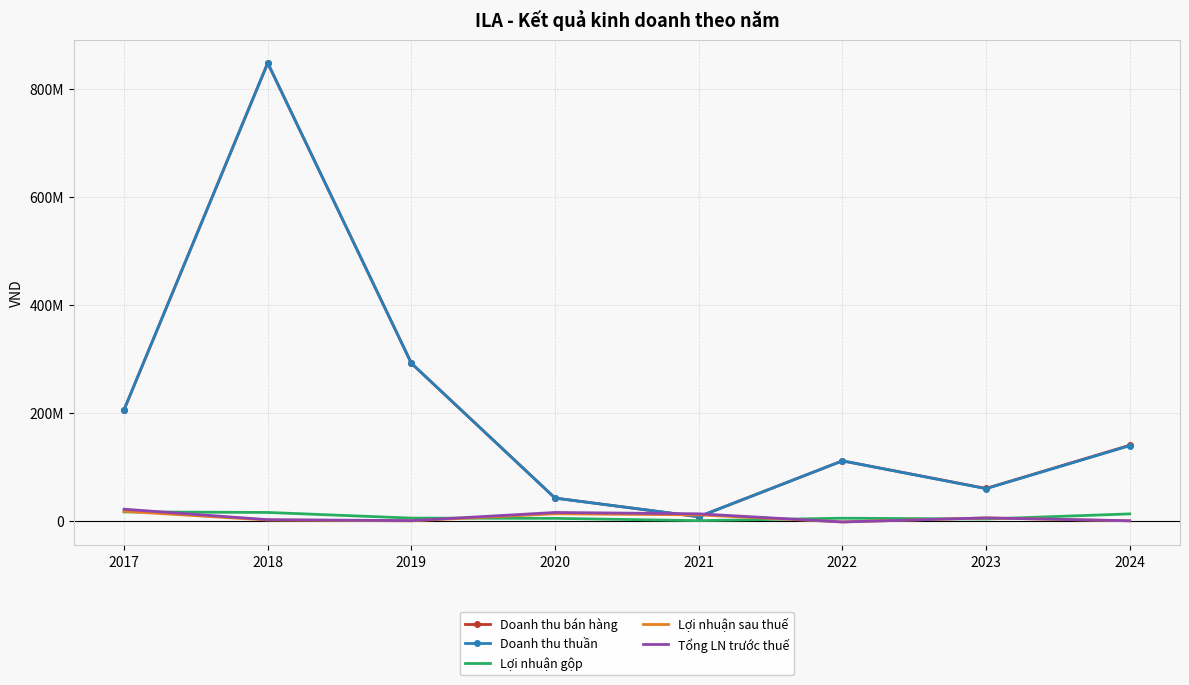

Is the value of Doanh thu bán hàng at 2022 greater than the value of Lợi nhuận gộp at 2022?

Yes